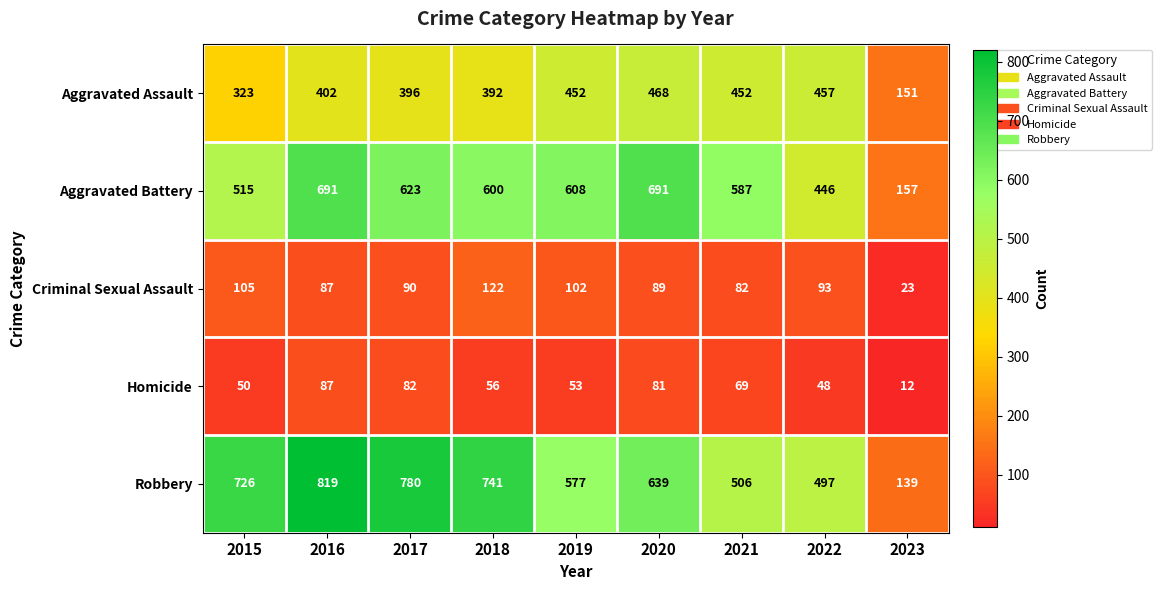

What is the difference between the highest and lowest values at 2015?

676